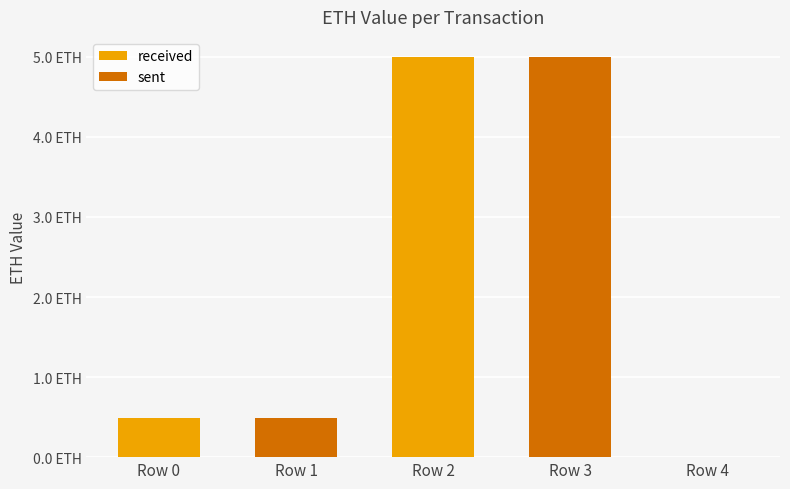

How many categories are shown in the chart?

5